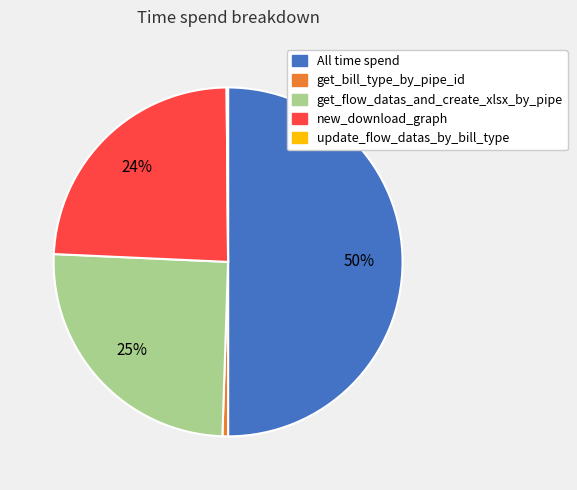

Is the sum of All time spend and get_flow_datas_and_create_xlsx_by_pipe greater than half?

Yes